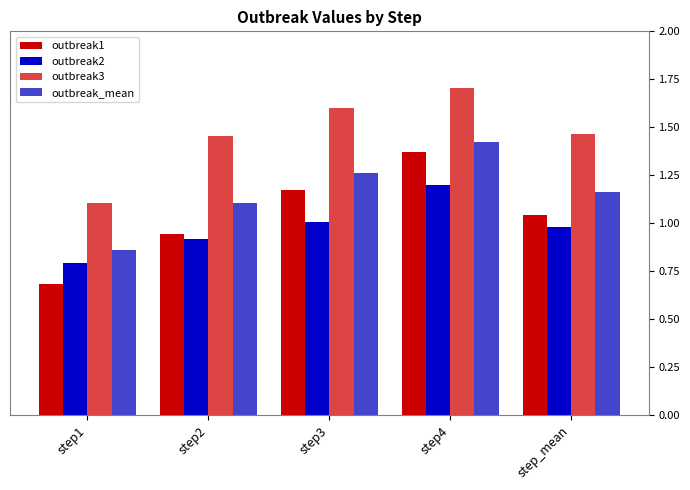

Which series has the largest range (max minus min)?

outbreak1